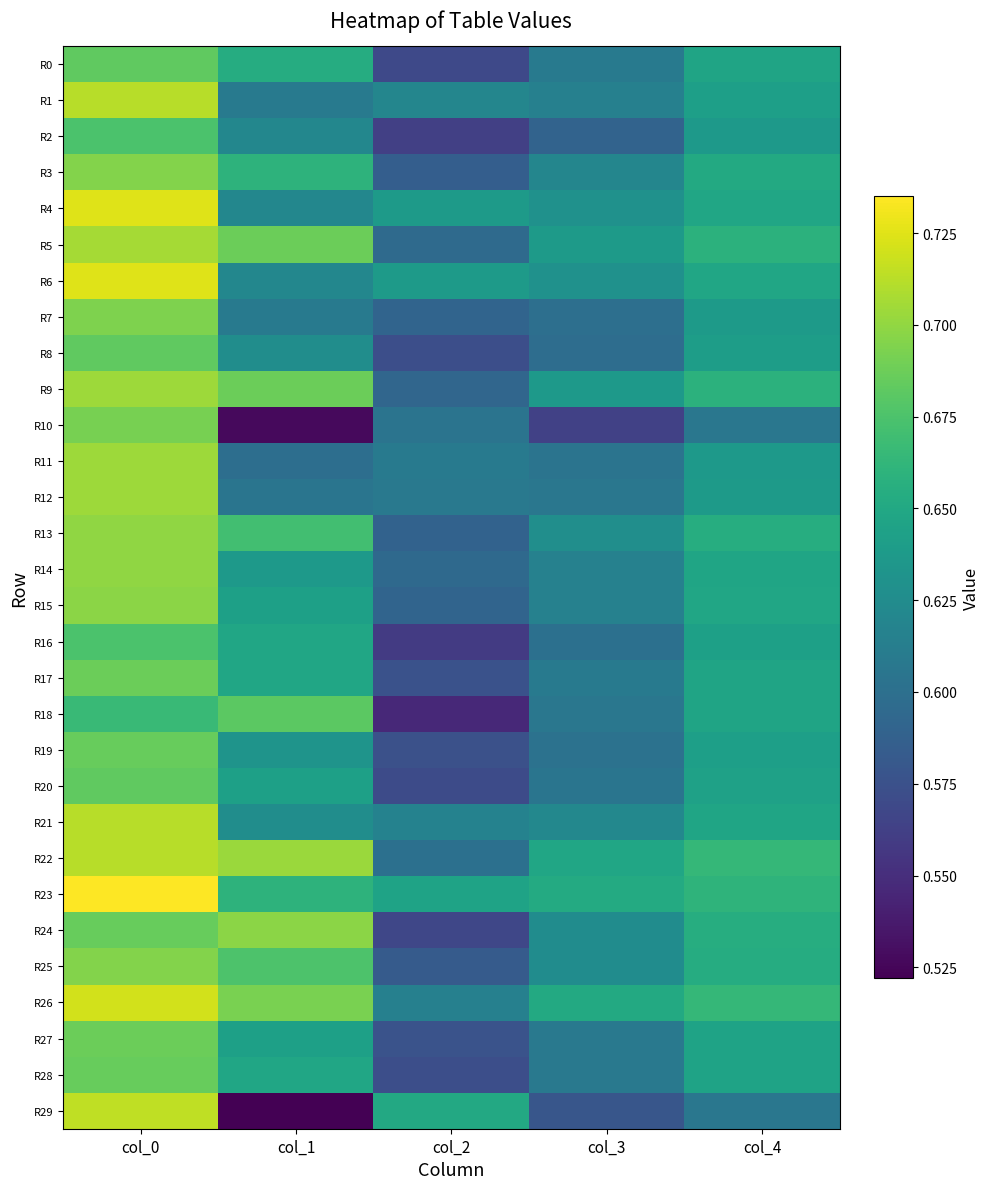

Reading left to right, list all the values displayed in this chart.

R0: col_0=0.7	col_1=0.7	col_2=0.6	col_3=0.6	col_4=0.6
R1: col_0=0.7	col_1=0.6	col_2=0.6	col_3=0.6	col_4=0.6
R2: col_0=0.7	col_1=0.6	col_2=0.6	col_3=0.6	col_4=0.6
R3: col_0=0.7	col_1=0.7	col_2=0.6	col_3=0.6	col_4=0.7
R4: col_0=0.7	col_1=0.6	col_2=0.6	col_3=0.6	col_4=0.6
R5: col_0=0.7	col_1=0.7	col_2=0.6	col_3=0.6	col_4=0.7
R6: col_0=0.7	col_1=0.6	col_2=0.6	col_3=0.6	col_4=0.6
R7: col_0=0.7	col_1=0.6	col_2=0.6	col_3=0.6	col_4=0.6
R8: col_0=0.7	col_1=0.6	col_2=0.6	col_3=0.6	col_4=0.6
R9: col_0=0.7	col_1=0.7	col_2=0.6	col_3=0.6	col_4=0.7
R10: col_0=0.7	col_1=0.5	col_2=0.6	col_3=0.6	col_4=0.6
R11: col_0=0.7	col_1=0.6	col_2=0.6	col_3=0.6	col_4=0.6
R12: col_0=0.7	col_1=0.6	col_2=0.6	col_3=0.6	col_4=0.6
R13: col_0=0.7	col_1=0.7	col_2=0.6	col_3=0.6	col_4=0.7
R14: col_0=0.7	col_1=0.6	col_2=0.6	col_3=0.6	col_4=0.6
R15: col_0=0.7	col_1=0.6	col_2=0.6	col_3=0.6	col_4=0.6
R16: col_0=0.7	col_1=0.6	col_2=0.6	col_3=0.6	col_4=0.6
R17: col_0=0.7	col_1=0.6	col_2=0.6	col_3=0.6	col_4=0.6
R18: col_0=0.7	col_1=0.7	col_2=0.5	col_3=0.6	col_4=0.6
R19: col_0=0.7	col_1=0.6	col_2=0.6	col_3=0.6	col_4=0.6
R20: col_0=0.7	col_1=0.6	col_2=0.6	col_3=0.6	col_4=0.6
R21: col_0=0.7	col_1=0.6	col_2=0.6	col_3=0.6	col_4=0.6
R22: col_0=0.7	col_1=0.7	col_2=0.6	col_3=0.6	col_4=0.7
R23: col_0=0.7	col_1=0.7	col_2=0.6	col_3=0.7	col_4=0.7
R24: col_0=0.7	col_1=0.7	col_2=0.6	col_3=0.6	col_4=0.7
R25: col_0=0.7	col_1=0.7	col_2=0.6	col_3=0.6	col_4=0.7
R26: col_0=0.7	col_1=0.7	col_2=0.6	col_3=0.7	col_4=0.7
R27: col_0=0.7	col_1=0.6	col_2=0.6	col_3=0.6	col_4=0.6
R28: col_0=0.7	col_1=0.6	col_2=0.6	col_3=0.6	col_4=0.6
R29: col_0=0.7	col_1=0.5	col_2=0.7	col_3=0.6	col_4=0.6